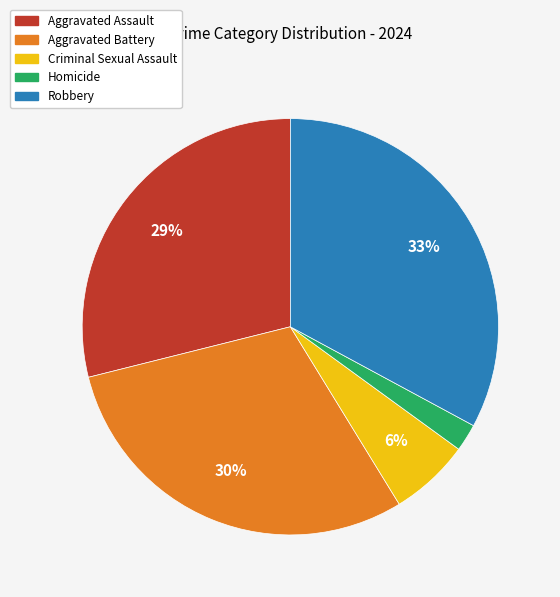

Is there a majority slice in this chart?

No